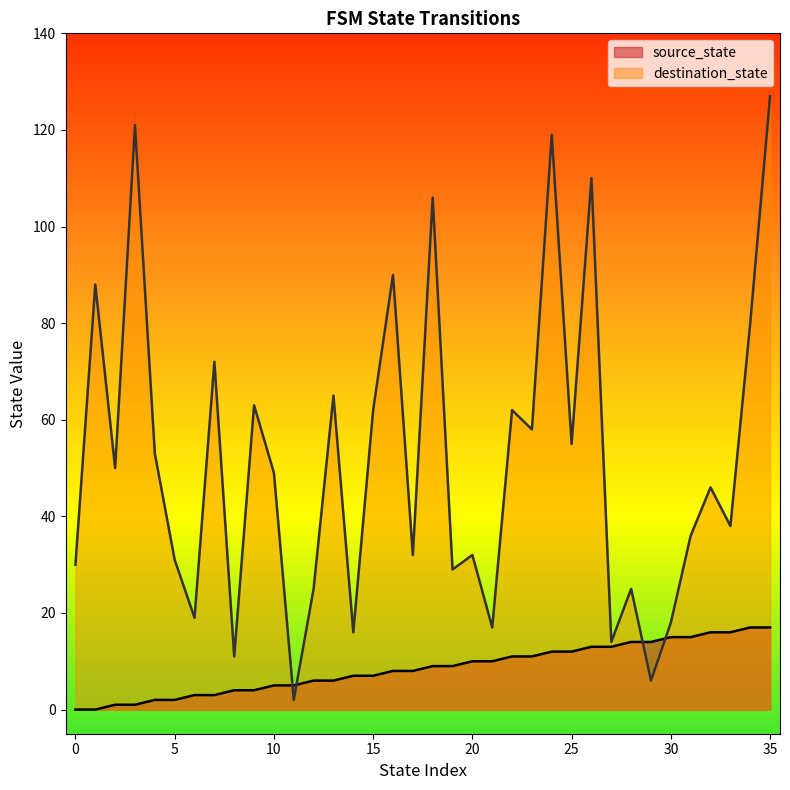

Rank the series by their maximum value, from highest to lowest.

destination_state, source_state